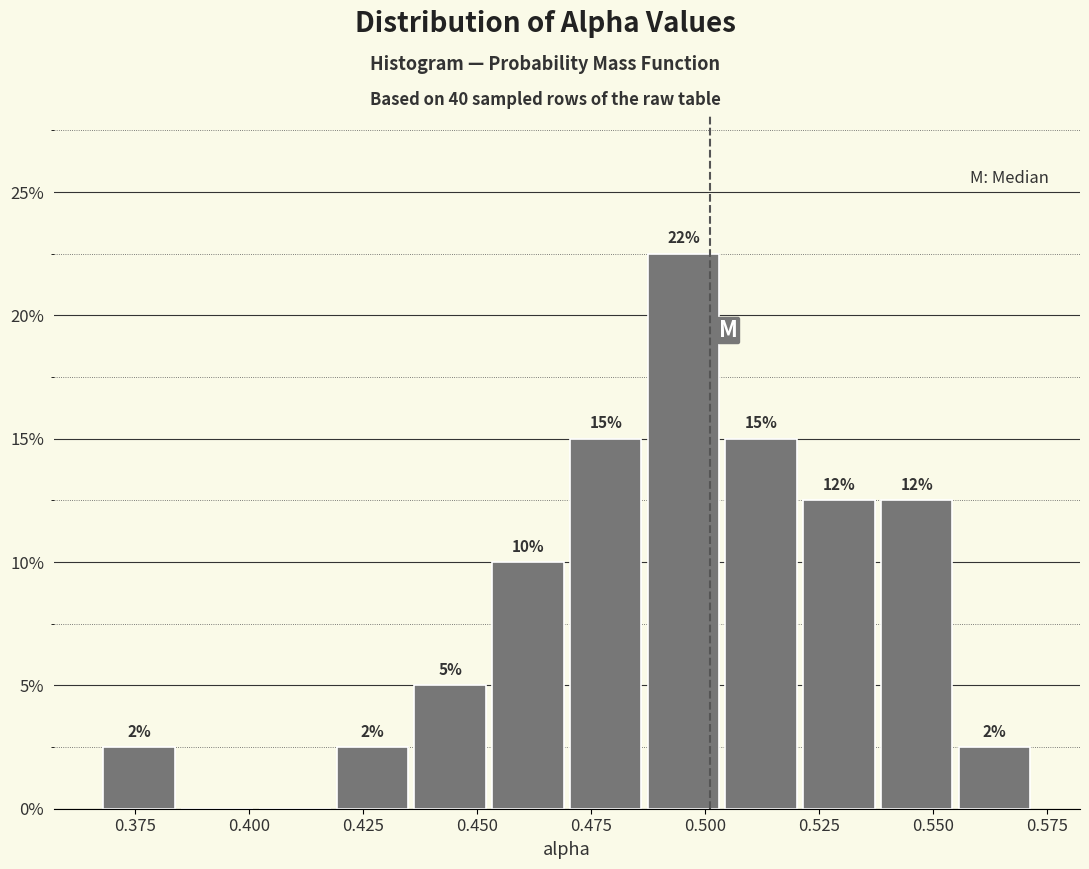

Around what value on the x-axis is the tallest bar? Give the approximate position of its centre, as read against the axis.

0.495